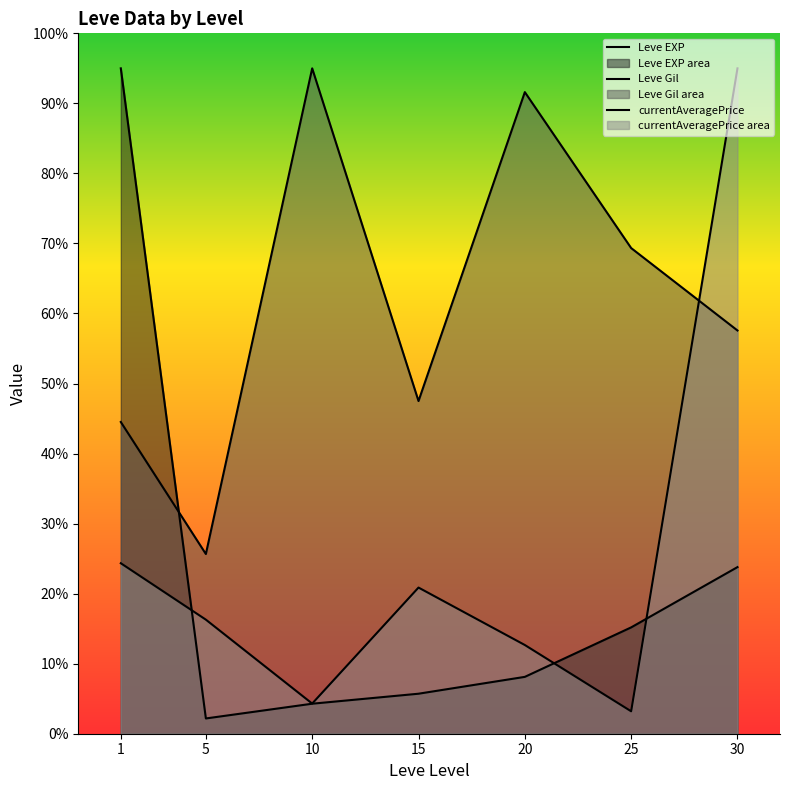

Is the value of currentAveragePrice at 1 greater than the value of Leve EXP at 25?

Yes